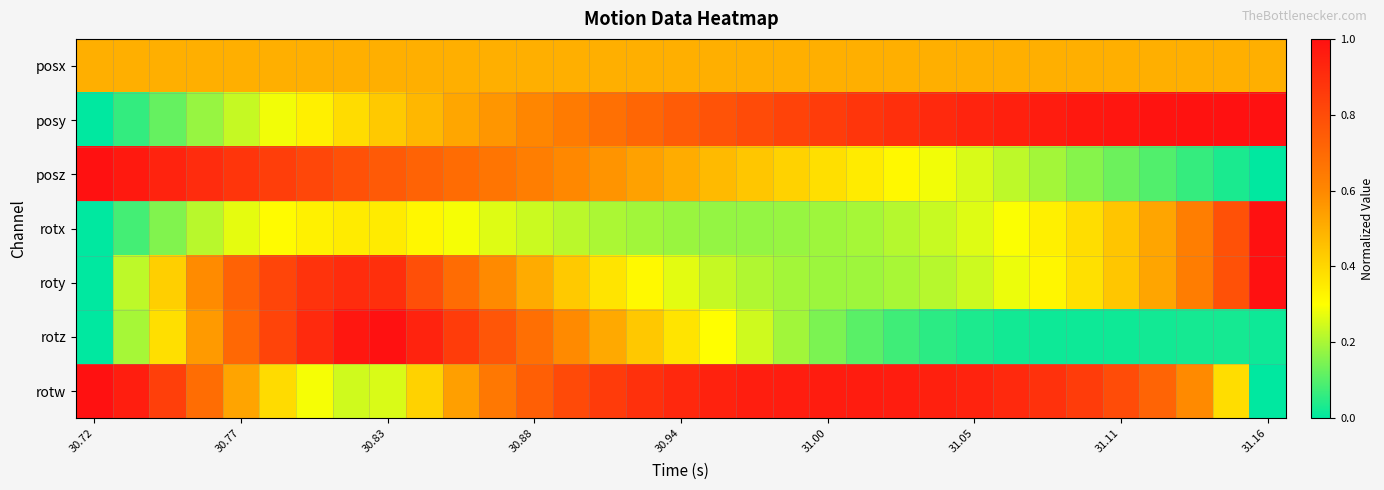

Reading left to right, list all the values displayed in this chart.

posx: 0.5	0.5	0.5	0.5	0.5	0.5	0.5	0.5	0.5	0.5	0.5	0.5	0.5	0.5	0.5	0.5	0.5	0.5	0.5	0.5	0.5	0.5	0.5	0.5	0.5	0.5	0.5	0.5	0.5	0.5	0.5	0.5	0.5
posy: 0.0	0.1	0.1	0.2	0.2	0.3	0.3	0.4	0.4	0.5	0.5	0.6	0.6	0.6	0.7	0.7	0.7	0.8	0.8	0.8	0.9	0.9	0.9	0.9	0.9	0.9	1.0	1.0	1.0	1.0	1.0	1.0	1.0
posz: 1.0	1.0	0.9	0.9	0.9	0.8	0.8	0.8	0.8	0.7	0.7	0.7	0.6	0.6	0.6	0.5	0.5	0.5	0.4	0.4	0.4	0.3	0.3	0.3	0.3	0.2	0.2	0.2	0.1	0.1	0.1	0.0	0.0
rotx: 0.0	0.1	0.2	0.2	0.3	0.3	0.3	0.3	0.4	0.3	0.3	0.3	0.2	0.2	0.2	0.2	0.2	0.2	0.2	0.2	0.2	0.2	0.2	0.2	0.3	0.3	0.3	0.4	0.4	0.5	0.6	0.8	1.0
roty: 0.0	0.2	0.4	0.6	0.7	0.8	0.9	0.9	0.9	0.8	0.7	0.6	0.5	0.4	0.4	0.3	0.3	0.2	0.2	0.2	0.2	0.2	0.2	0.2	0.2	0.3	0.3	0.4	0.4	0.5	0.6	0.8	1.0
rotz: 0.0	0.2	0.4	0.6	0.7	0.8	0.9	1.0	1.0	0.9	0.9	0.8	0.7	0.6	0.5	0.4	0.4	0.3	0.2	0.2	0.1	0.1	0.1	0.1	0.0	0.0	0.0	0.0	0.0	0.0	0.0	0.0	0.0
rotw: 1.0	1.0	0.8	0.7	0.5	0.4	0.3	0.2	0.3	0.4	0.5	0.7	0.7	0.8	0.9	0.9	0.9	0.9	1.0	1.0	1.0	1.0	1.0	0.9	0.9	0.9	0.9	0.9	0.8	0.7	0.6	0.4	0.0